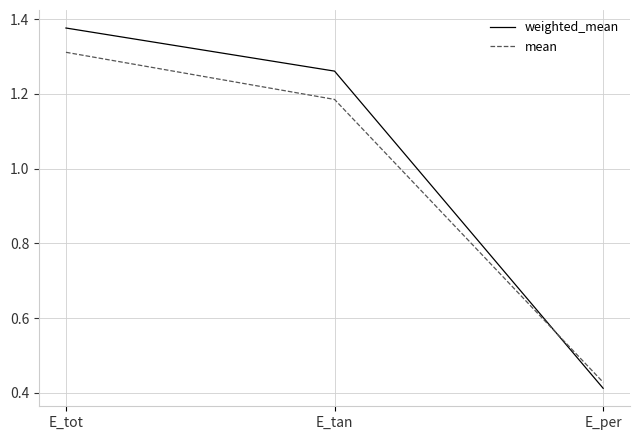

Is it true that mean equals 0.6 at E_per?

False